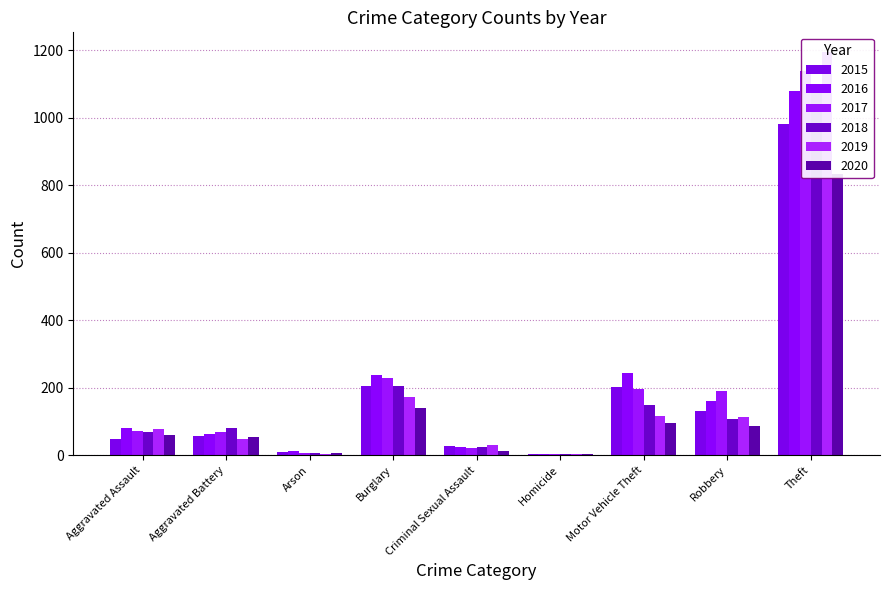

What is the label of the 3rd bar from the left?

Arson